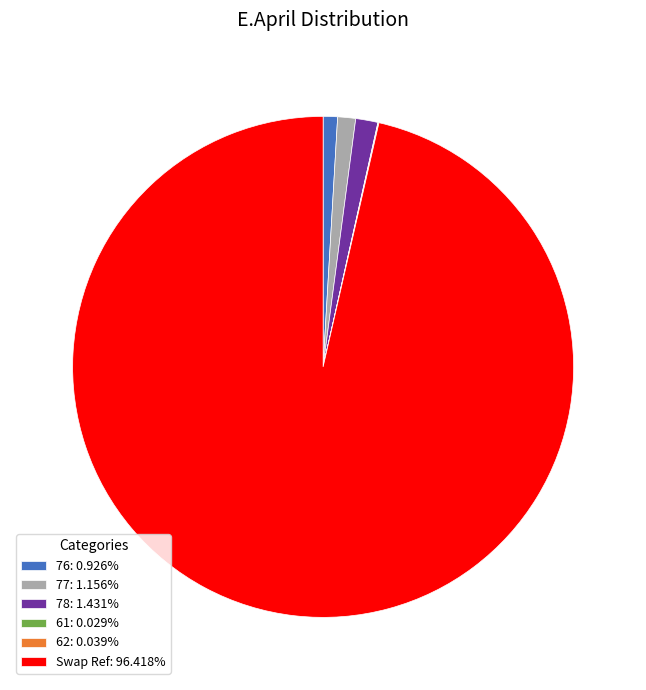

Does Swap Ref: 96.418% account for over 50% of the chart?

Yes